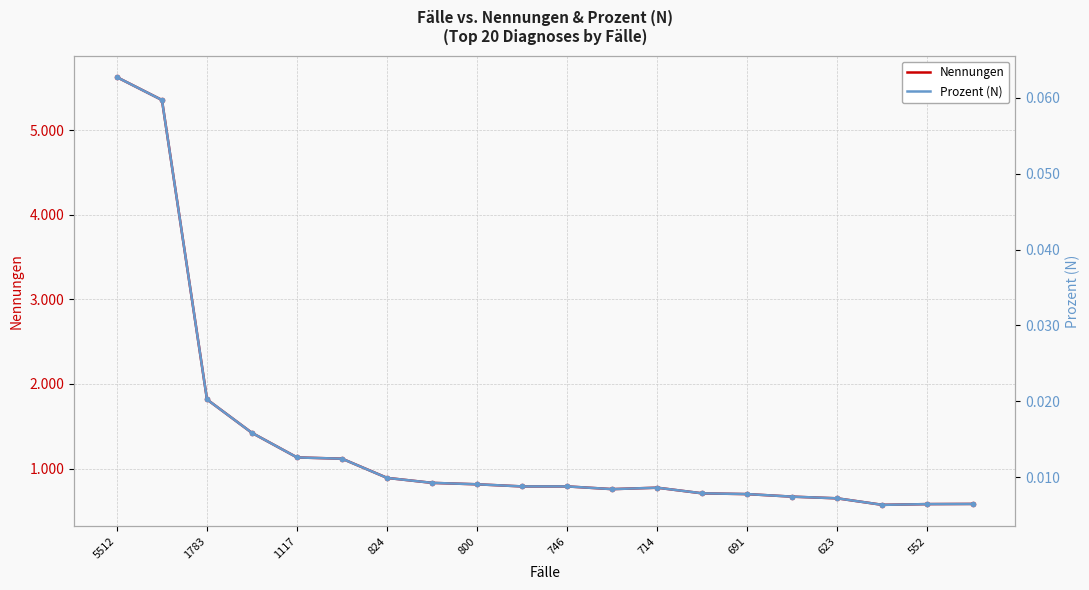

What is the difference between the second highest and minimum values in the Prozent (N) series?

0.1